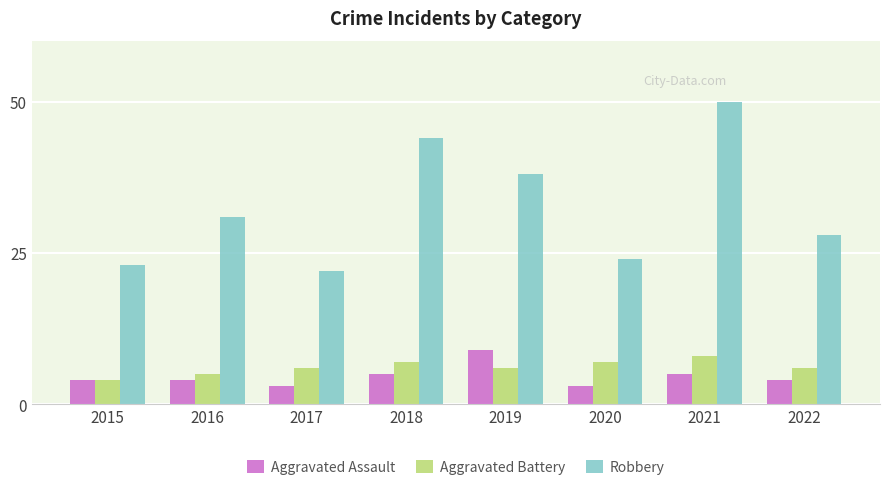

What is the approximate value of Aggravated Battery at 2016?

5